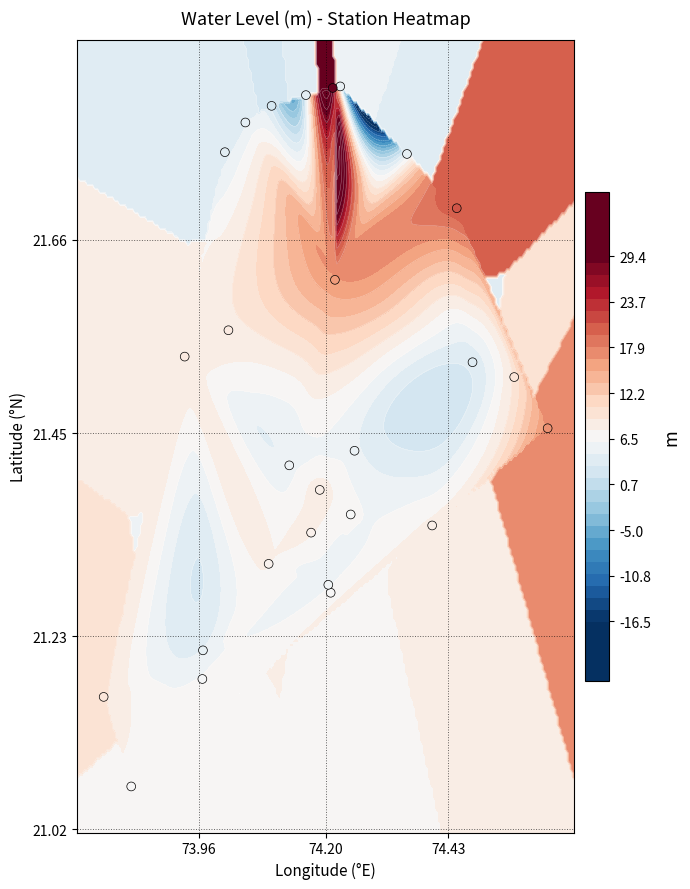

The chart shows a value of 34.9 at 5. True or false?

False